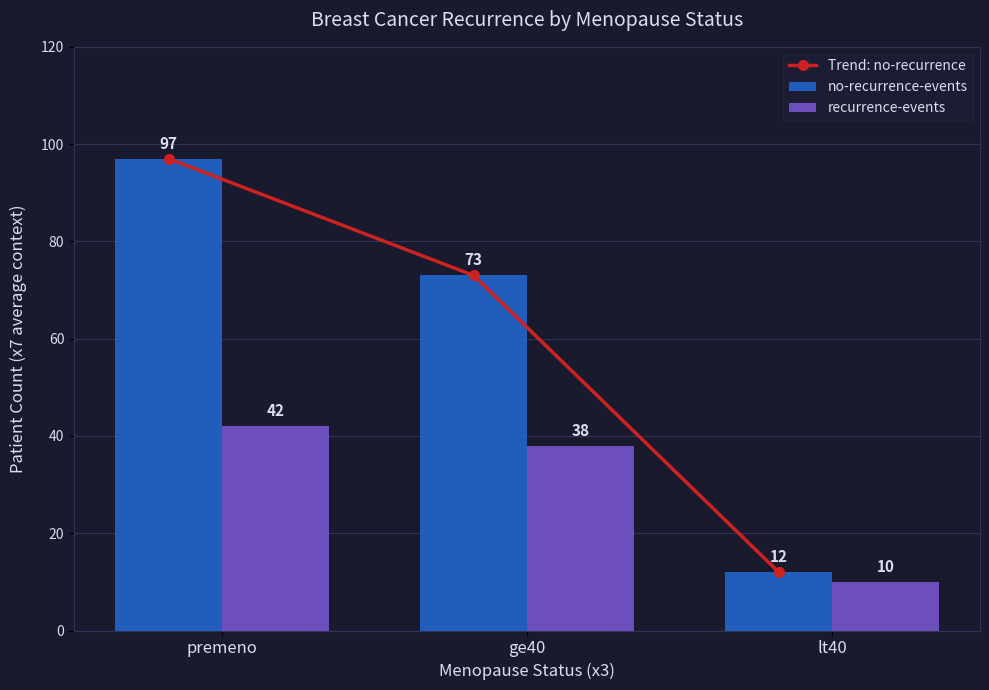

Reading left to right, what are all the values shown in this chart?

Trend: no-recurrence: premeno=97	ge40=73	lt40=12
no-recurrence-events: premeno=97	ge40=73	lt40=12
recurrence-events: premeno=42	ge40=38	lt40=10